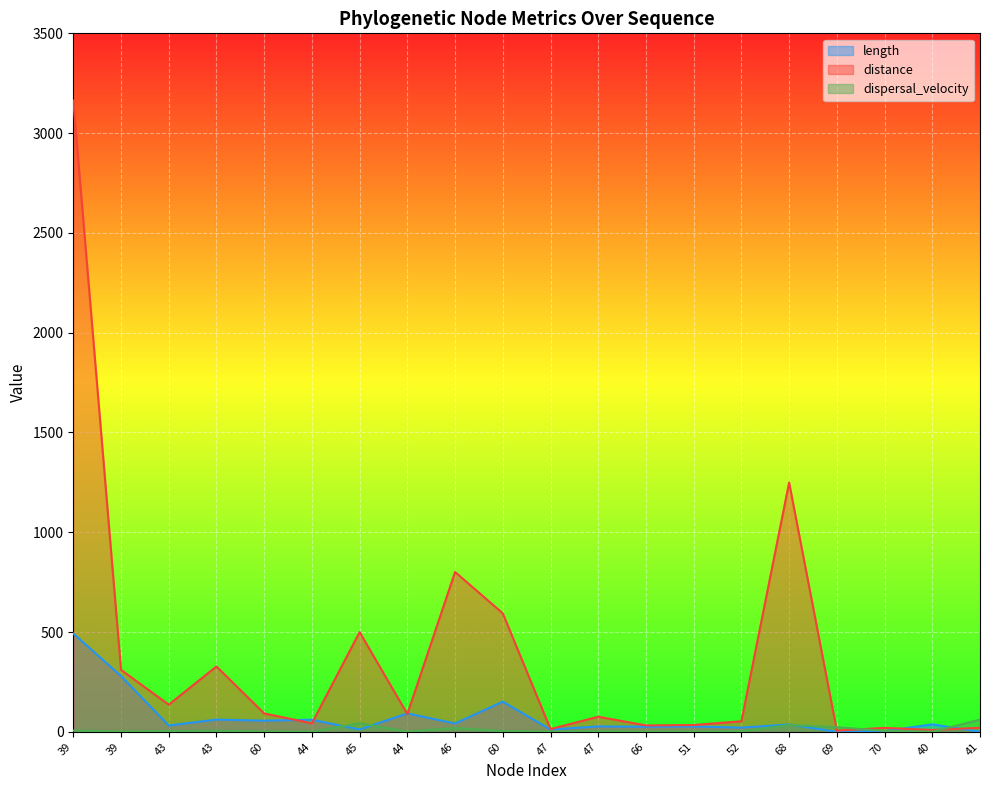

At which label does length first exceed 36?

39